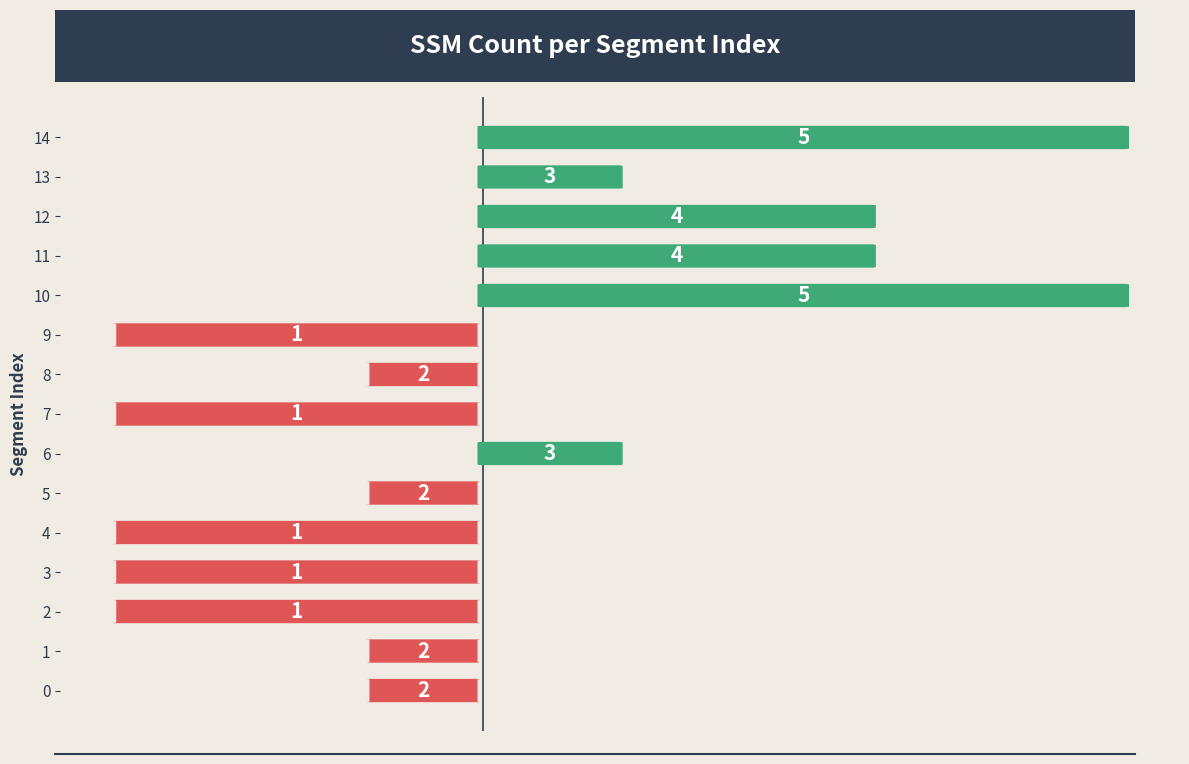

What is the maximum value shown in the chart?

2.5